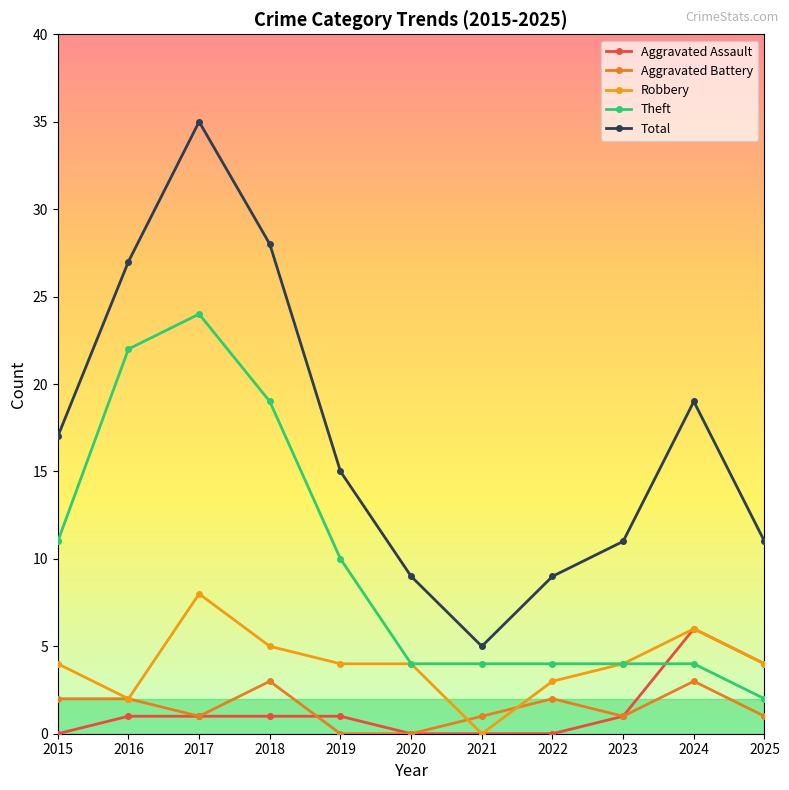

The Robbery series shows 4 at 2023. True or false?

True